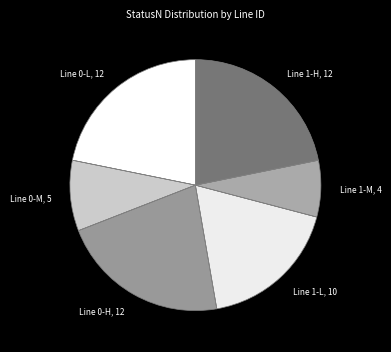

Is there any slice that represents more than half of the pie?

No